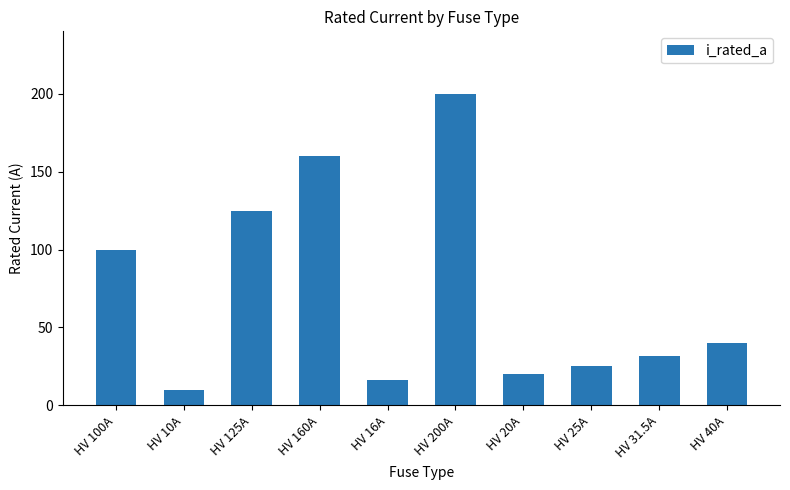

What is the greatest value displayed?

200.0